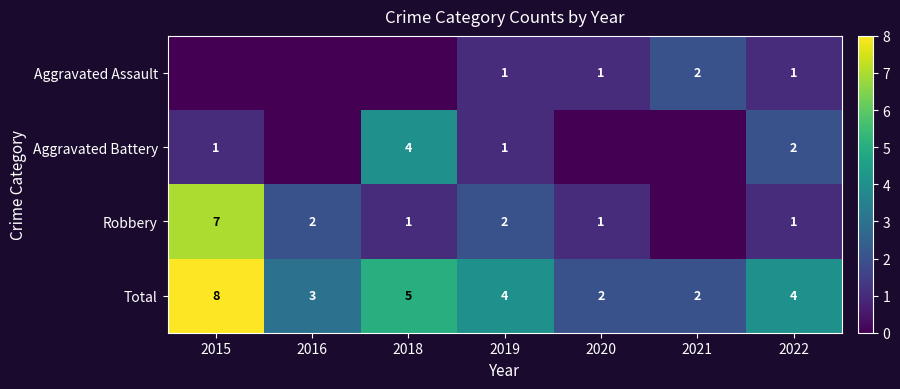

What is the sum of the Robbery values at 2015 and 2022?

8